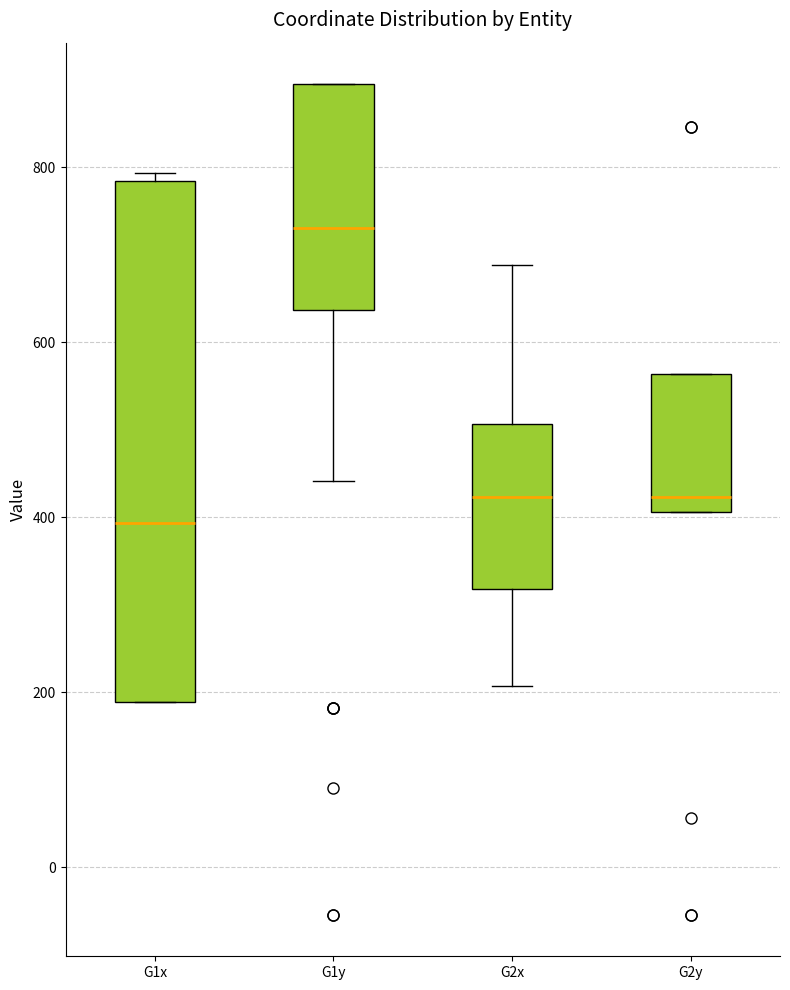

Which box is the tallest, from its lower edge to its upper edge?

G1x